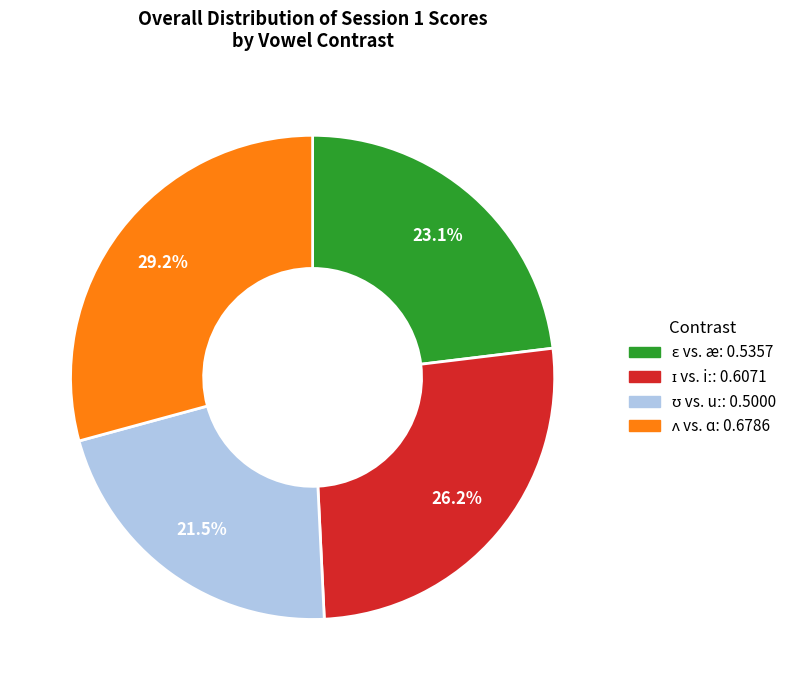

Is there any slice that represents more than half of the pie?

No